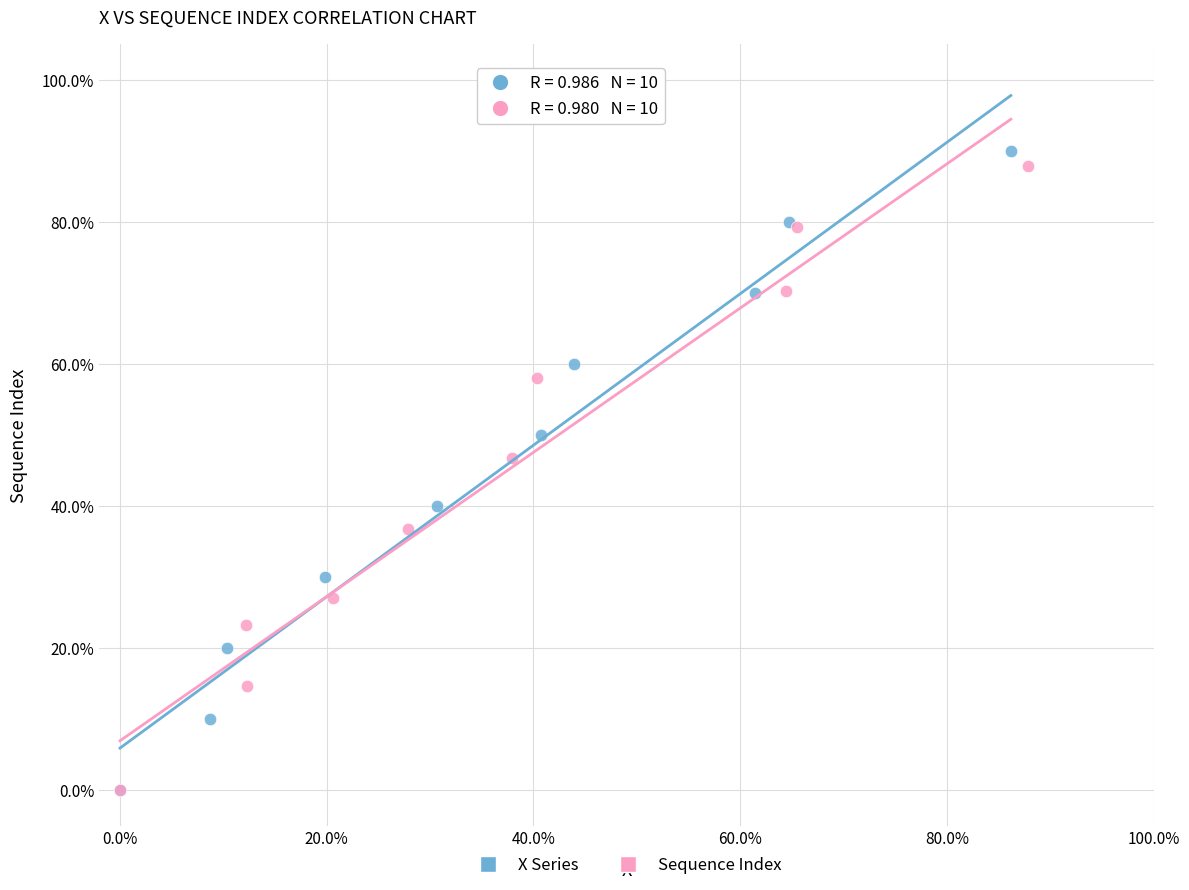

Which series has the widest spread of Y values?

X Series